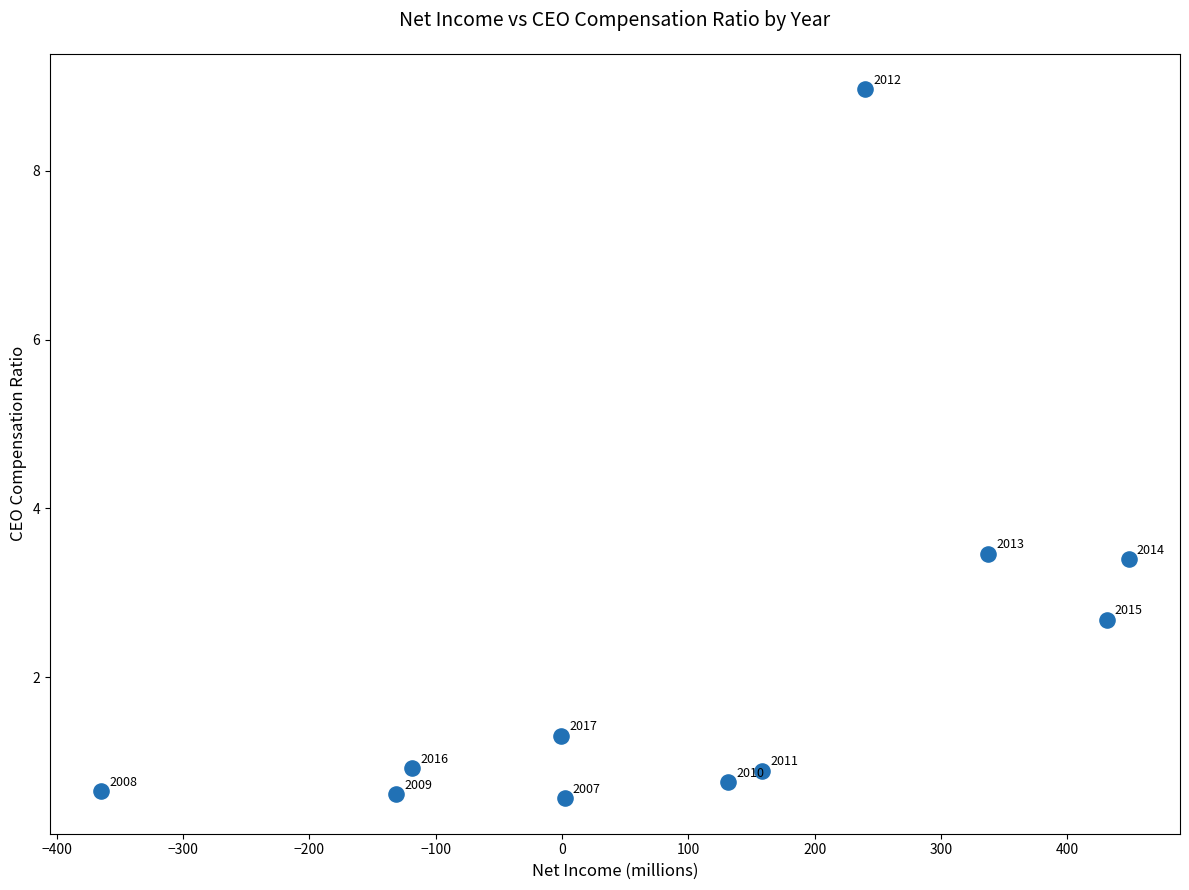

What is the range of X values (max minus min)?

813.1